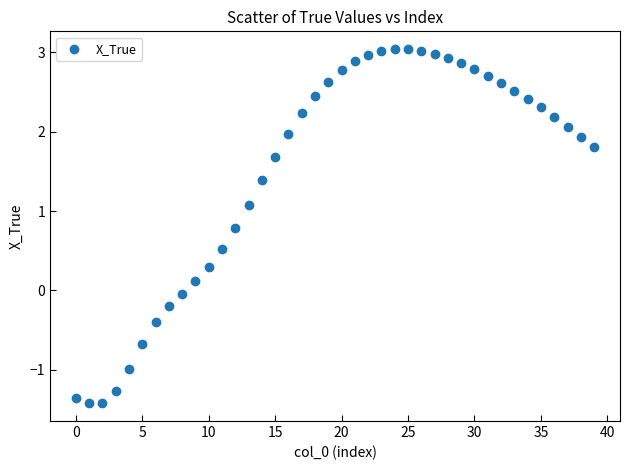

What is the range of Y values (max minus min)?

4.5